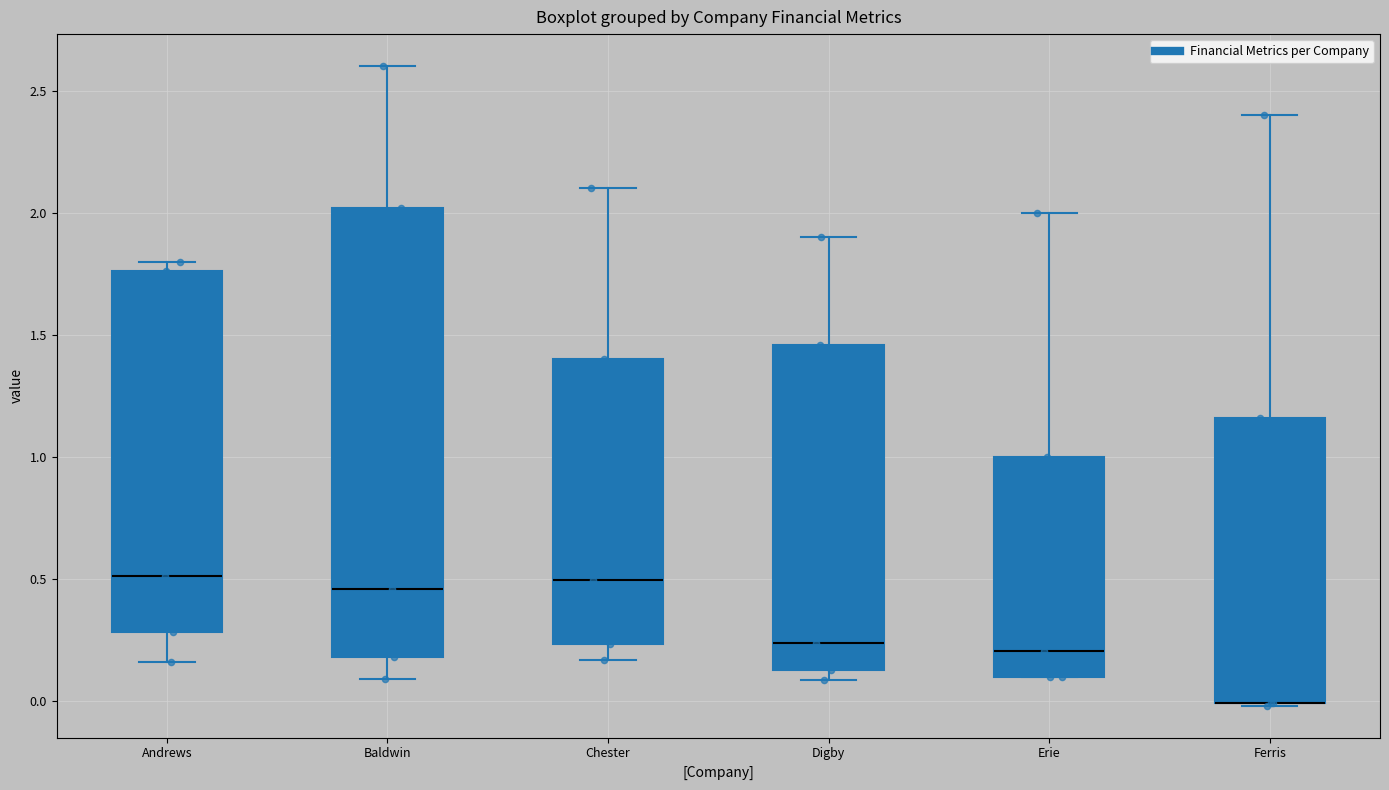

Which box is the tallest, from its lower edge to its upper edge?

Baldwin